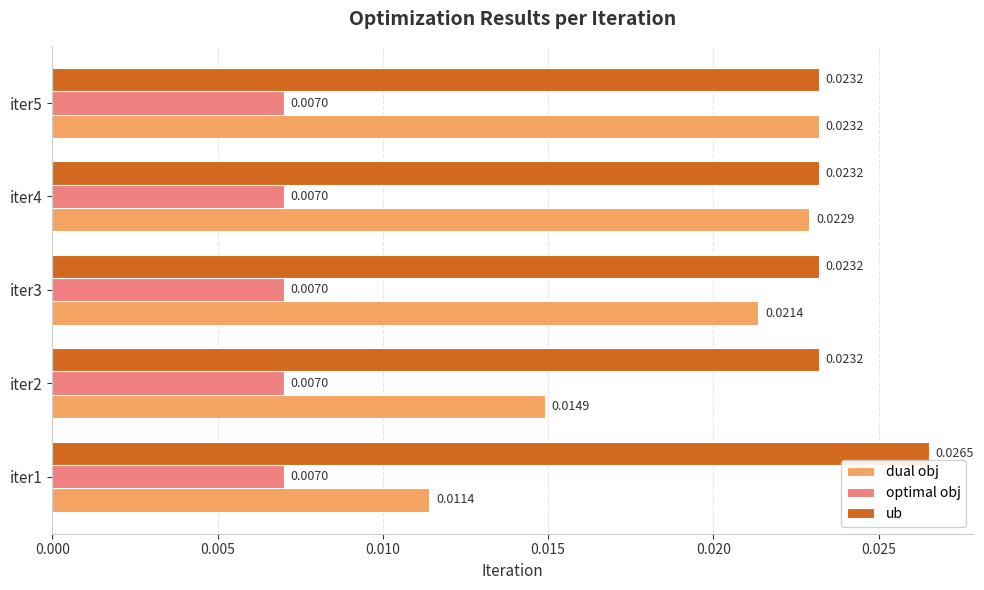

At how many categories does at least one series exceed 0?

5